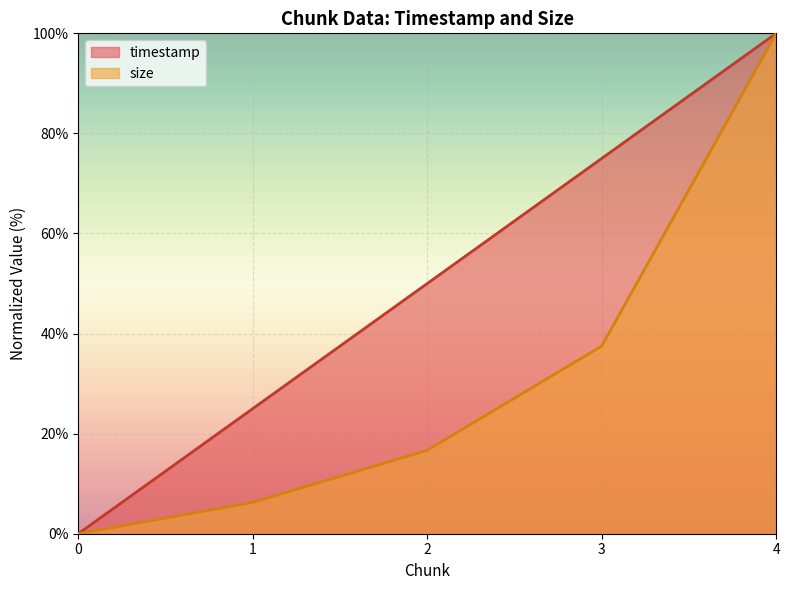

At how many categories does at least one series exceed 80?

1